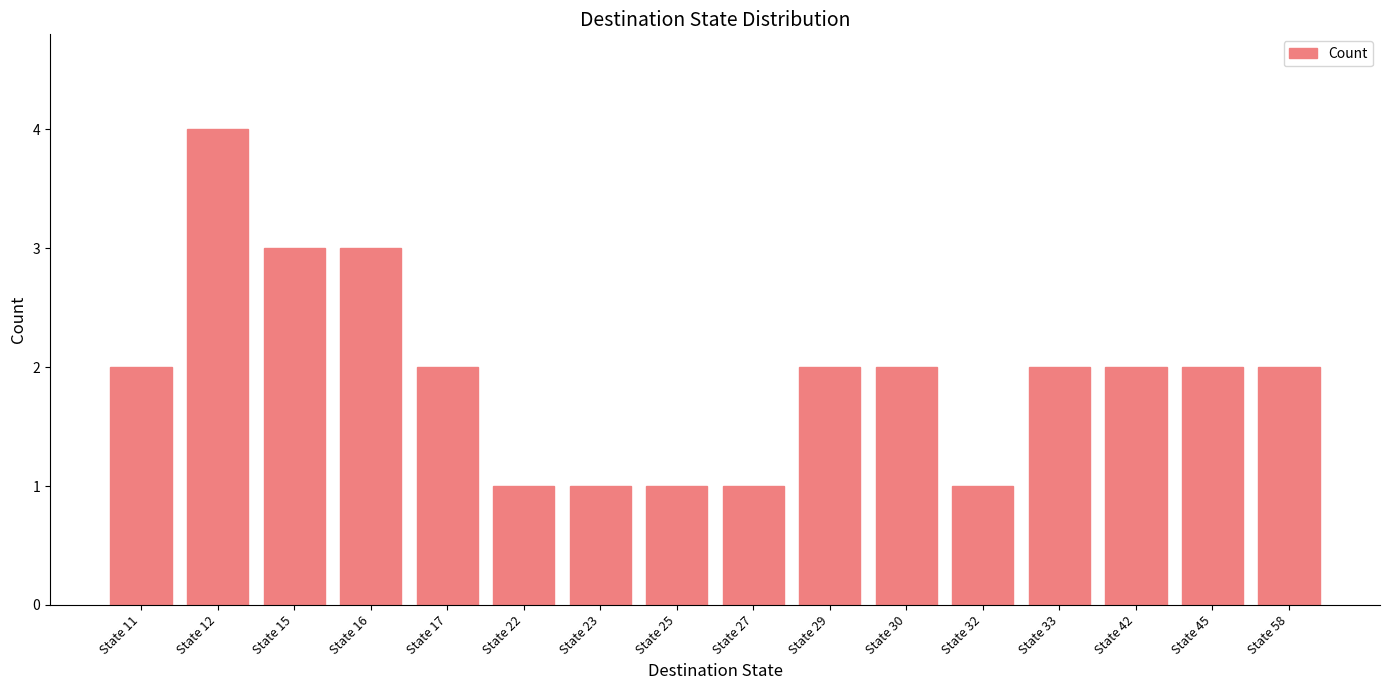

The value at State 27 is 1. True or false?

True